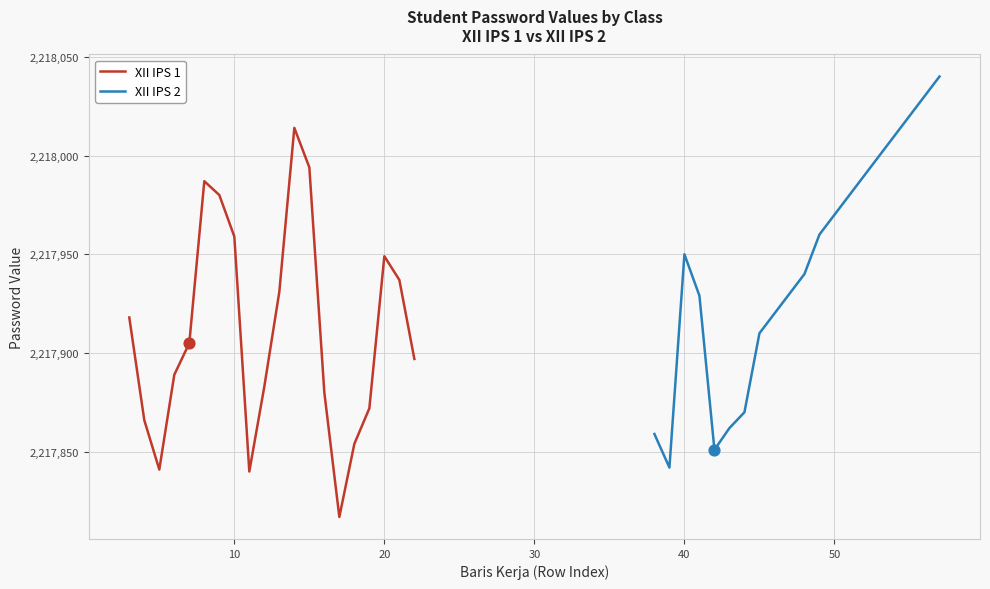

What is the highest value of the XII IPS 1 series?

2218014